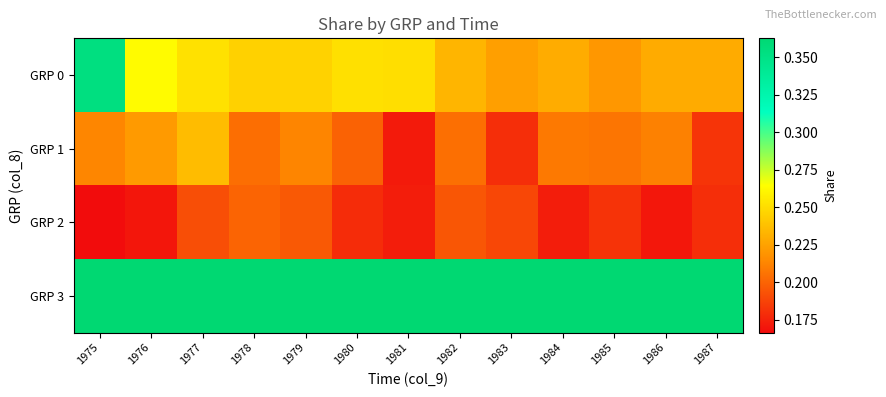

Which series has the largest total across all categories?

GRP 3